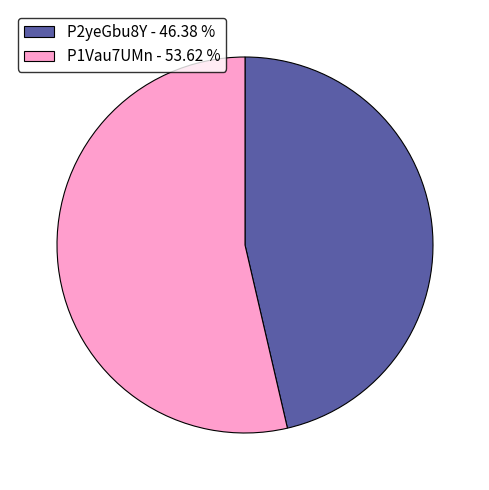

What is the largest slice in the pie chart?

P1Vau7UMn